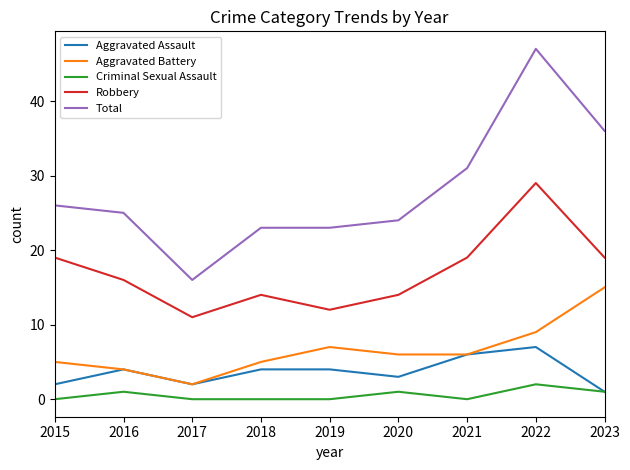

True or false: Total and Aggravated Assault intersect in this chart.

False